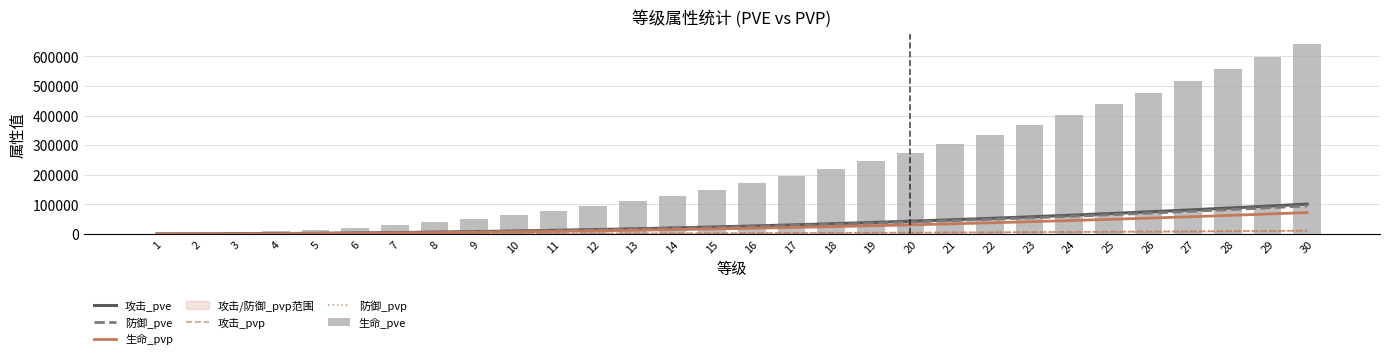

What is the average value of the 生命_pve series?

218488